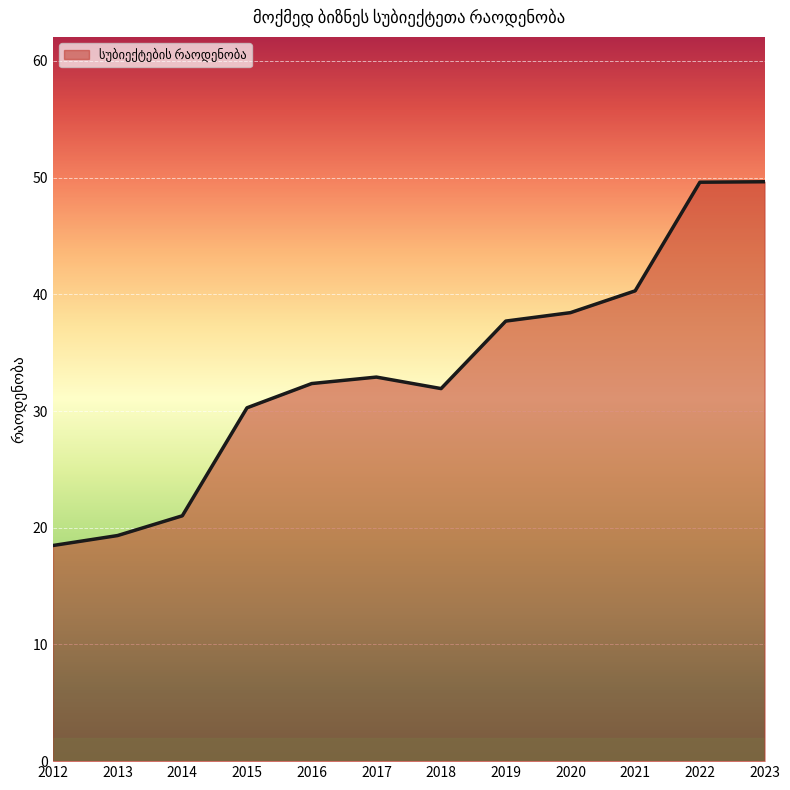

What is the difference between the maximum and minimum values?

31.2